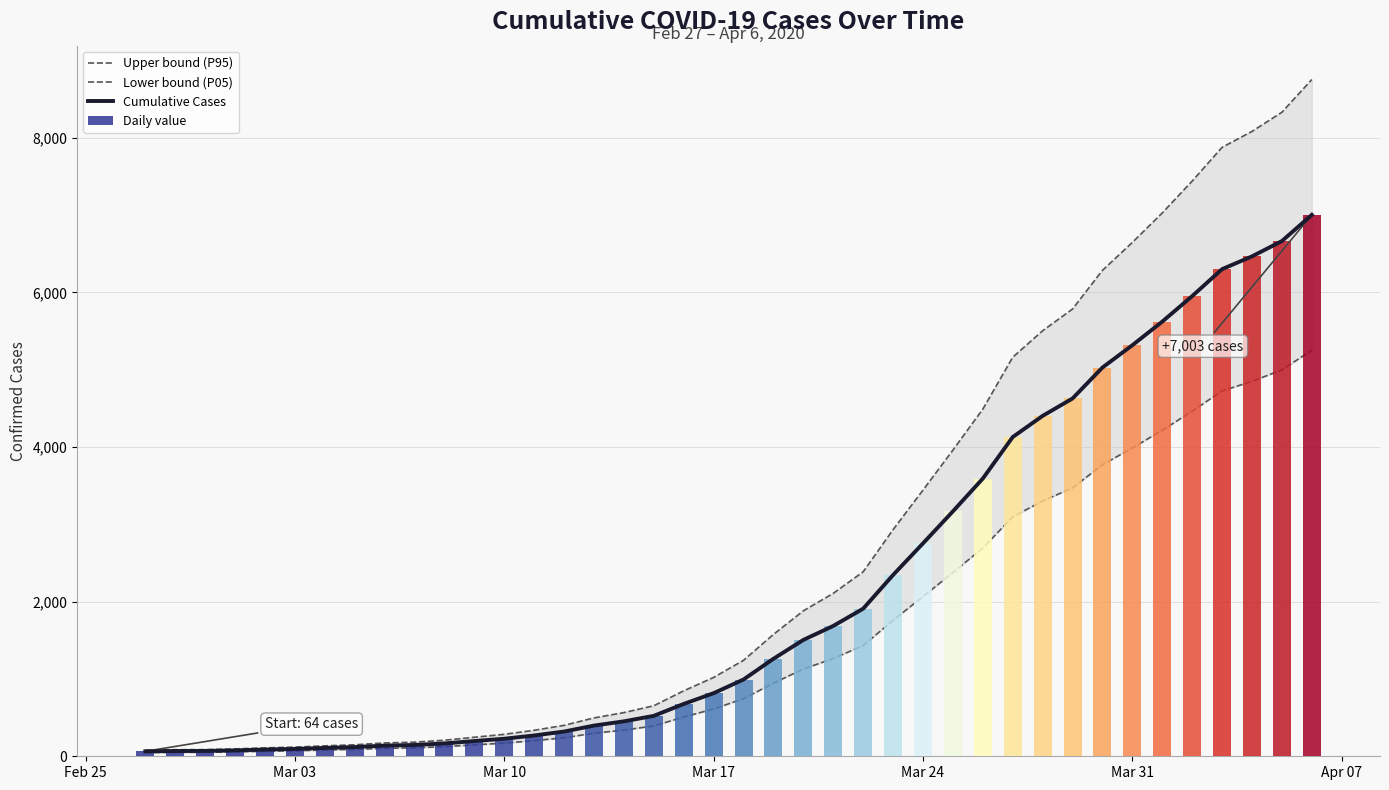

How many data points in Cumulative Cases are less than 993?

20